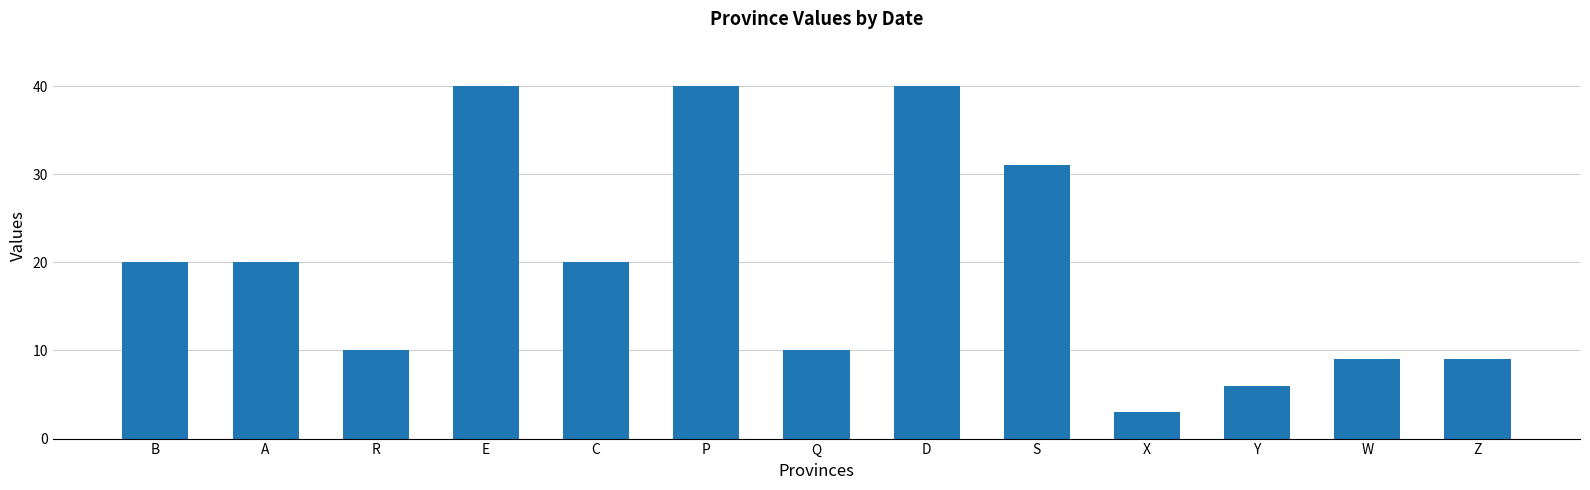

What is the change in value from P to W?

-31